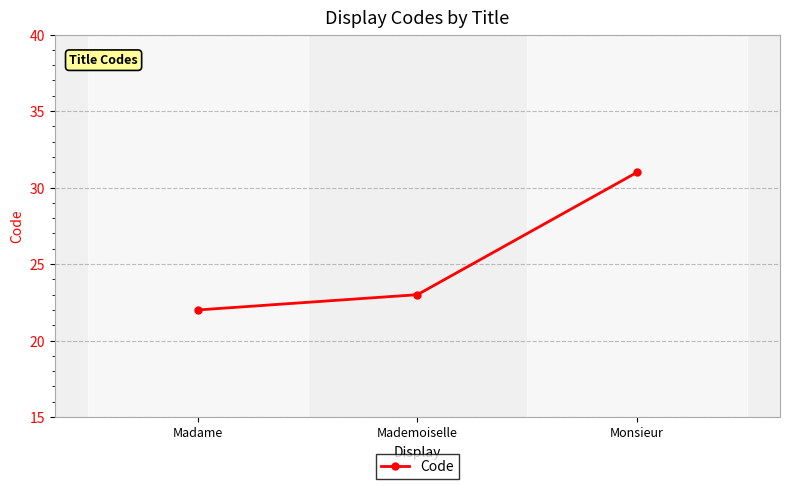

What is the label of the 2nd point from the right?

Mademoiselle